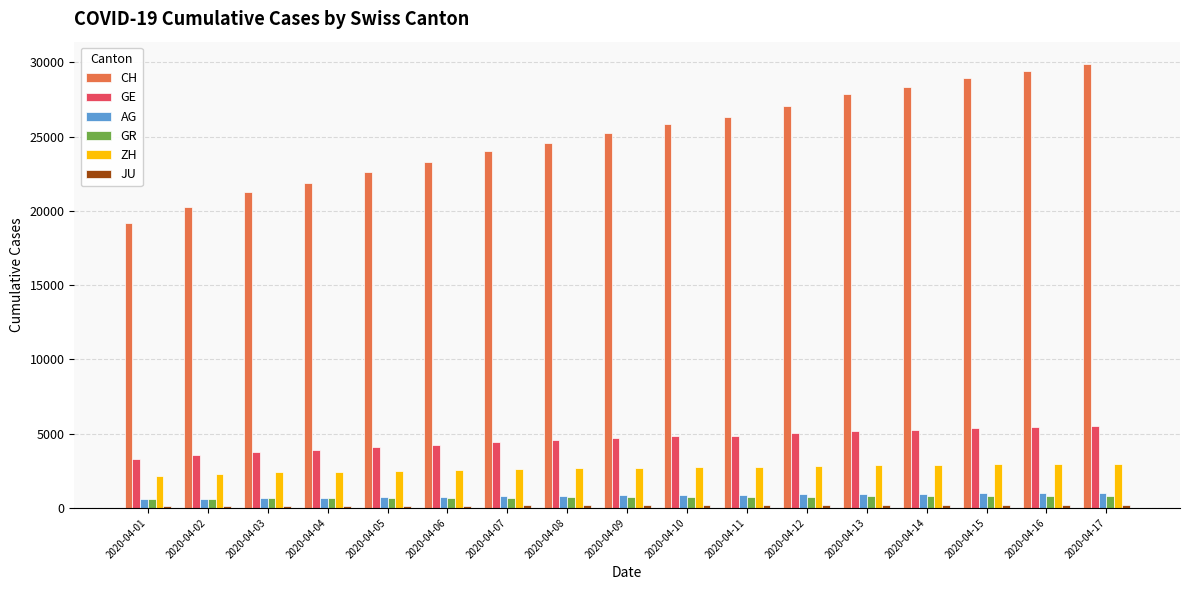

The value of CH at 2020-04-03 is 21267. True or false?

True